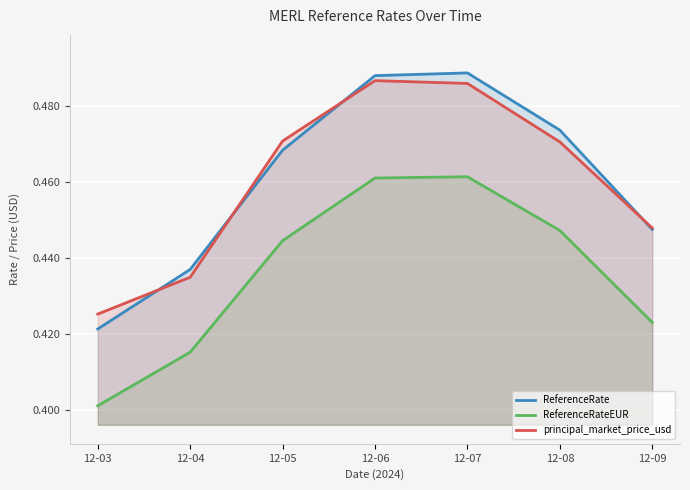

What is the total value across all series at 12-04?

1.3